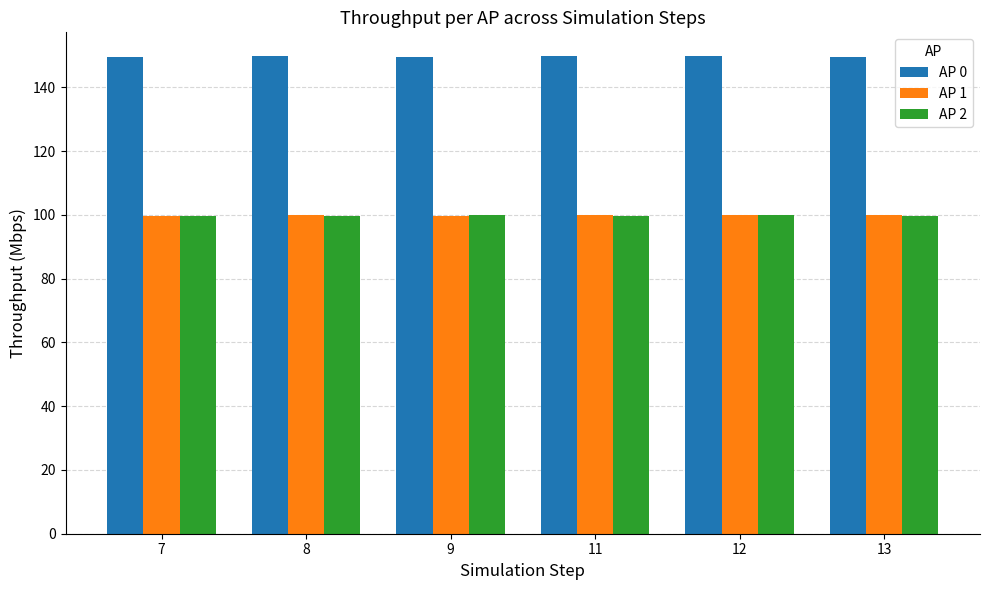

What is the maximum value shown in the chart?

149.7